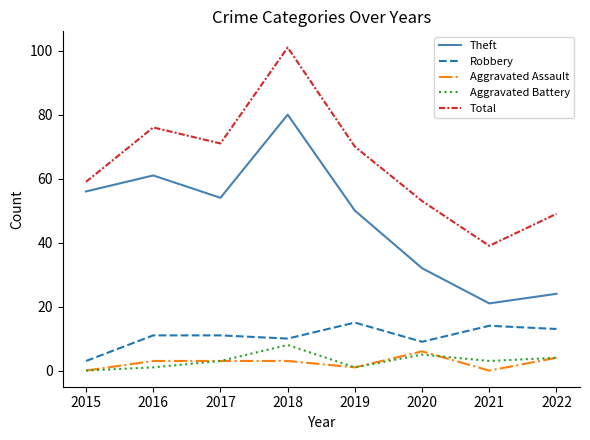

True or false: Theft and Aggravated Assault cross at least once.

False